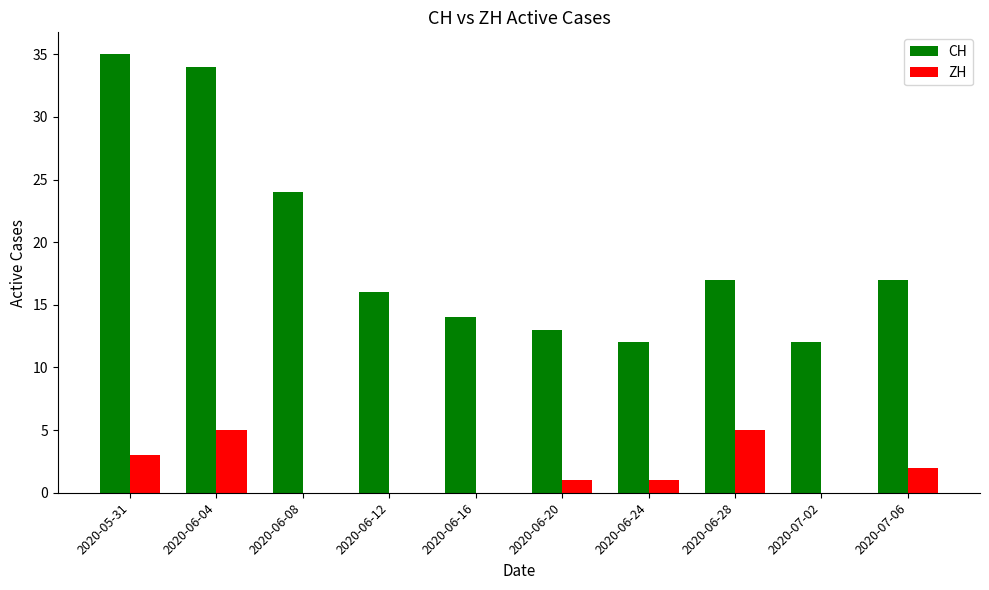

Which series has the largest total across all categories?

CH